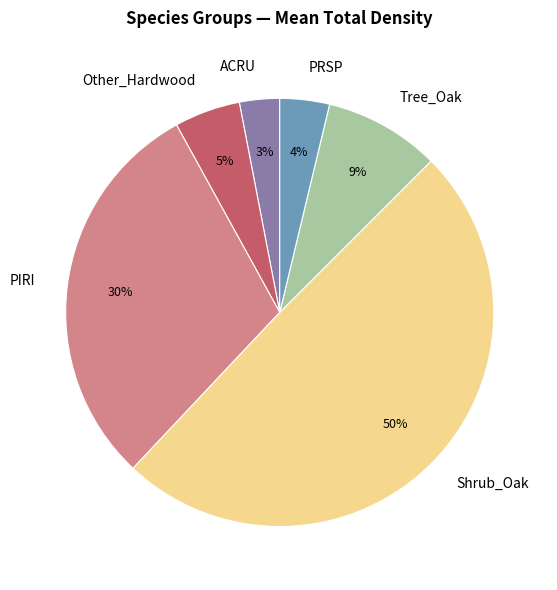

Which category has the smallest portion of the pie?

ACRU